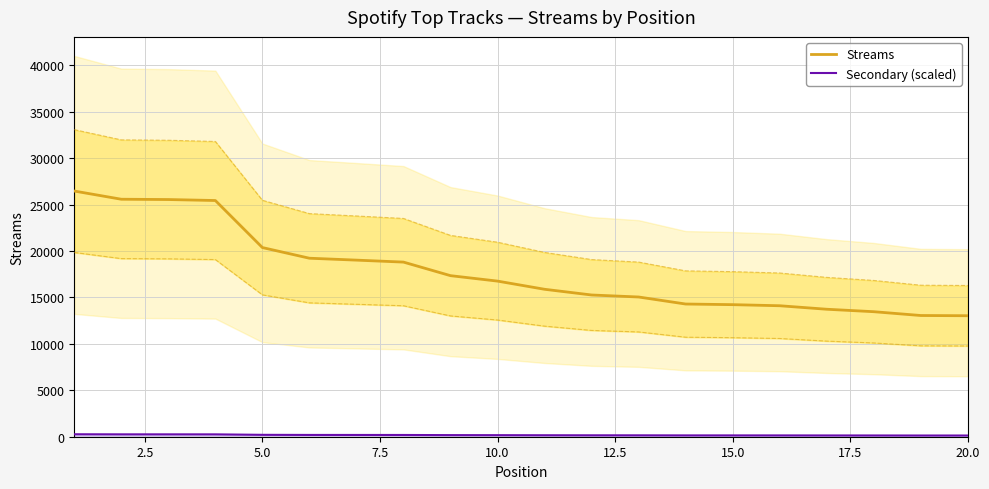

Does the chart display data point markers on the line(s)?

No